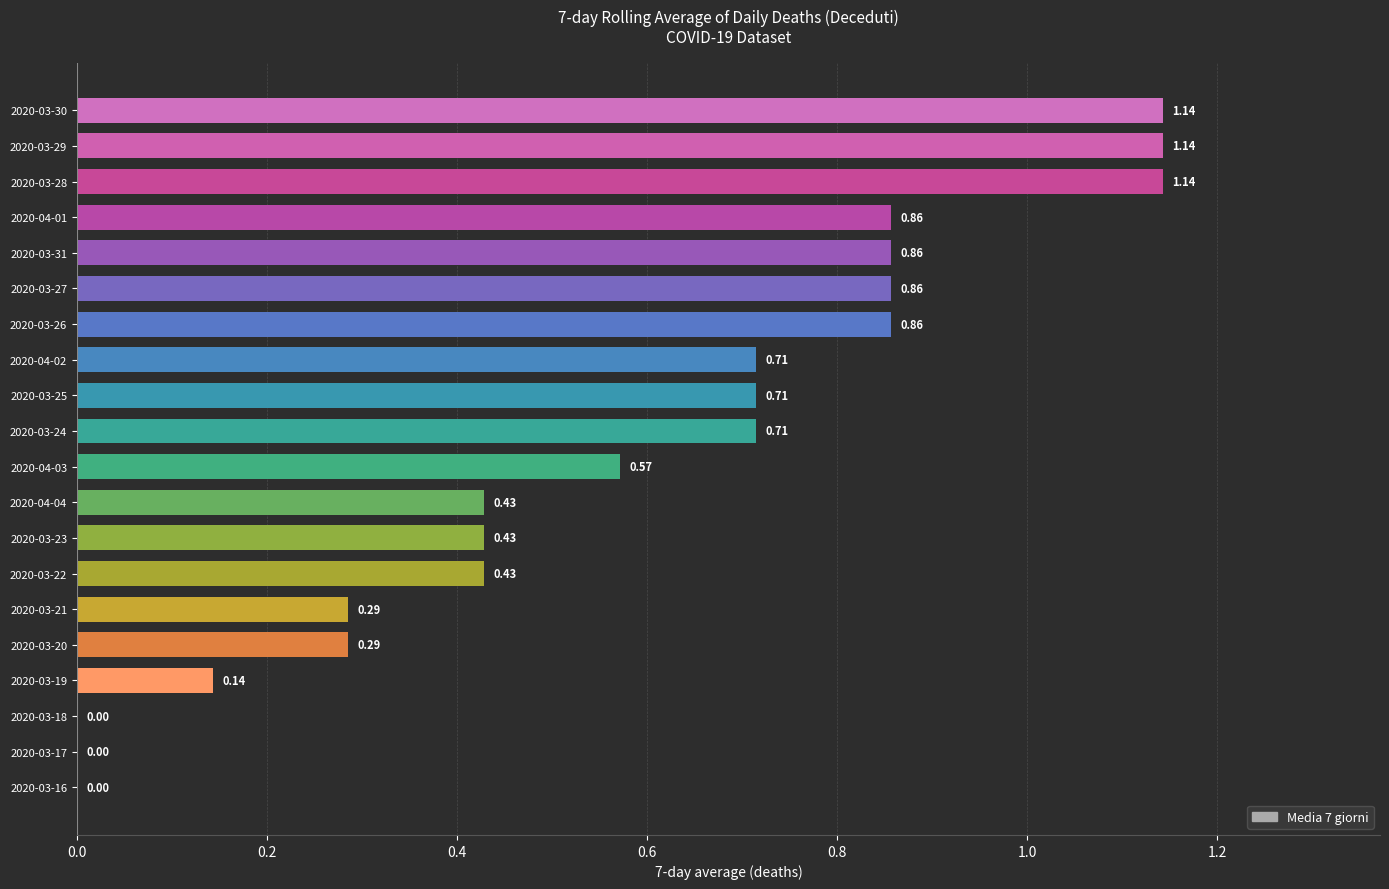

Between 2020-03-31 and 2020-03-17, which is larger?

2020-03-31